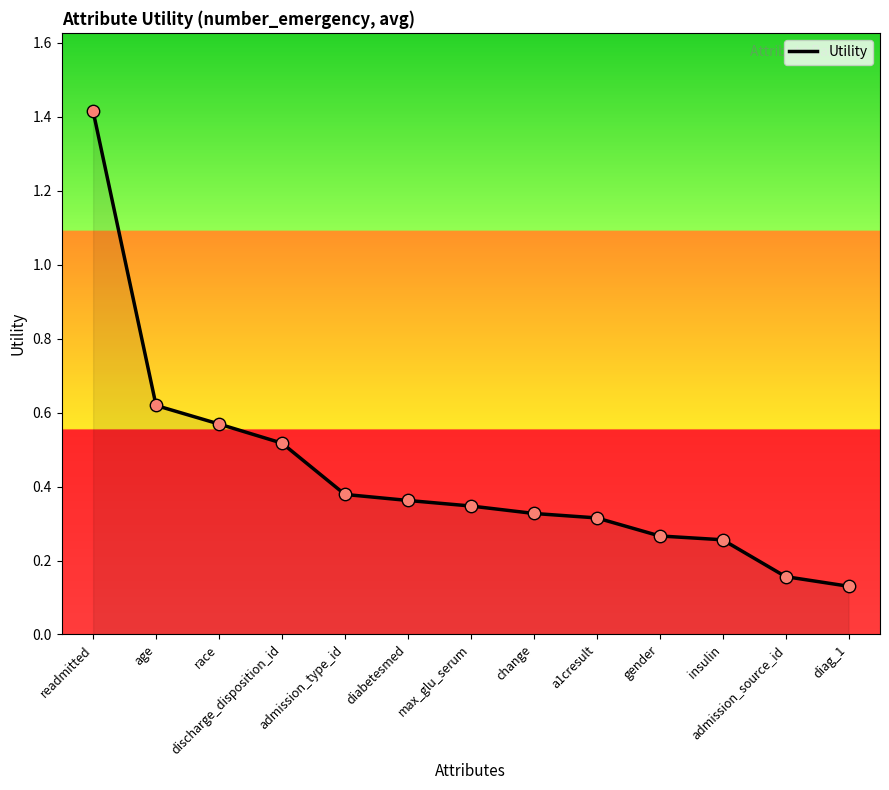

Between max_glu_serum and diabetesmed, which is larger?

diabetesmed